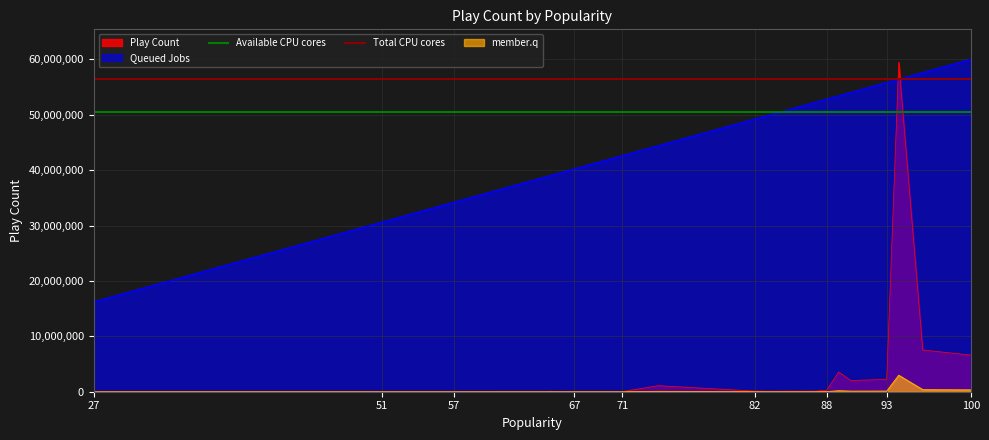

Which series ends up on top after the final intersection of Queued Jobs and Play Count?

Queued Jobs